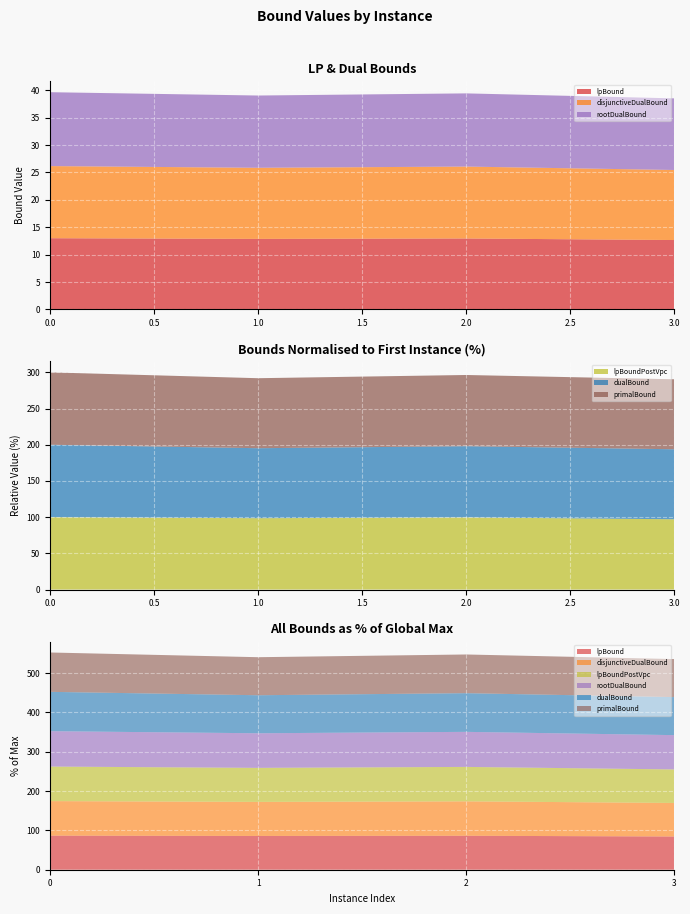

Reading right to left, transcribe all the data shown in this chart.

lpBound: 3=12.7	2=12.9	1=12.9	0=13.0
disjunctiveDualBound: 3=12.8	2=13.1	1=13.0	0=13.2
lpBoundPostVpc: 3=12.8	2=13.1	1=13.0	0=13.2
rootDualBound: 3=13.1	2=13.4	1=13.2	0=13.5
dualBound: 3=14.5	2=14.7	1=14.5	0=15.0
primalBound: 3=14.5	2=14.8	1=14.5	0=15.0